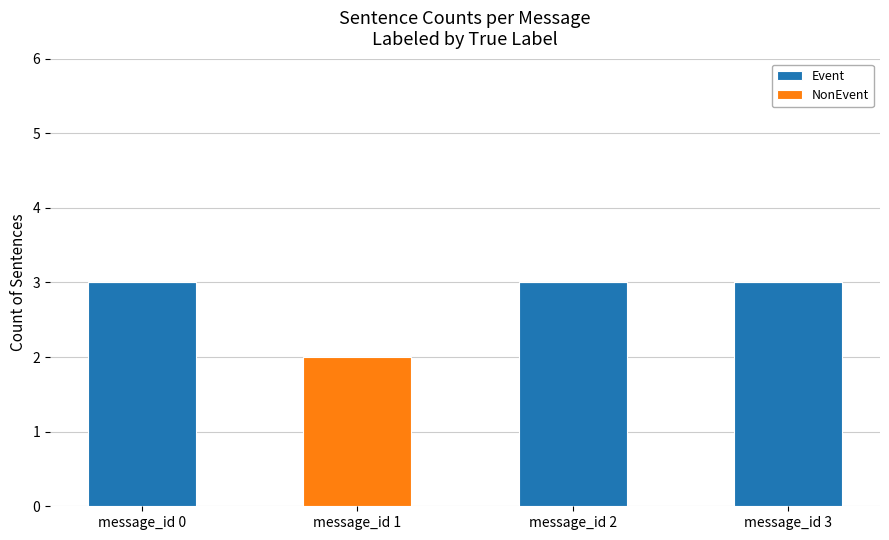

Are the bars horizontal?

No